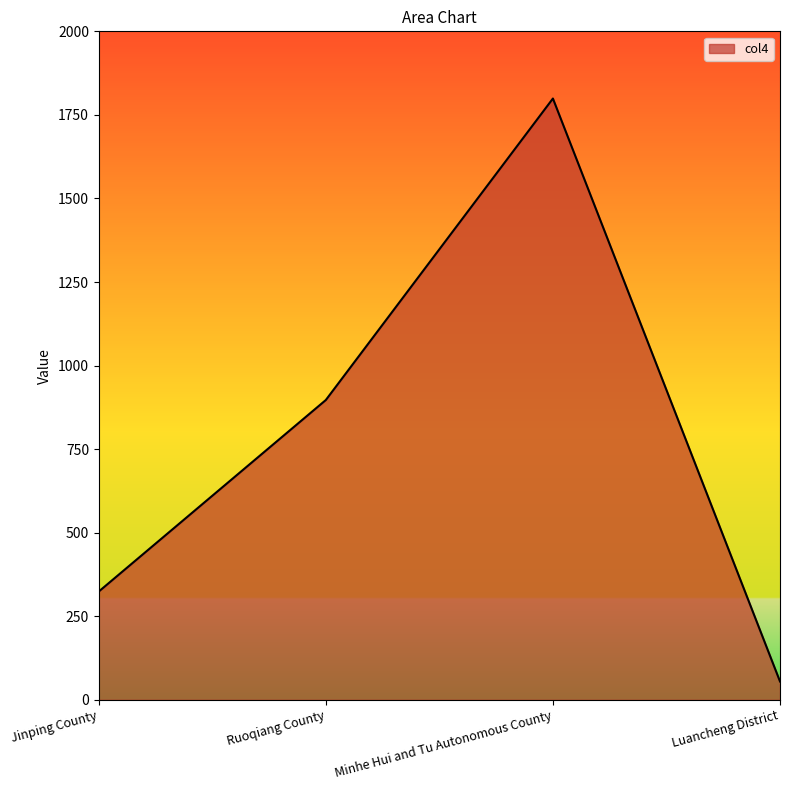

Is it true that the value at Minhe Hui and Tu Autonomous County is 1799?

True